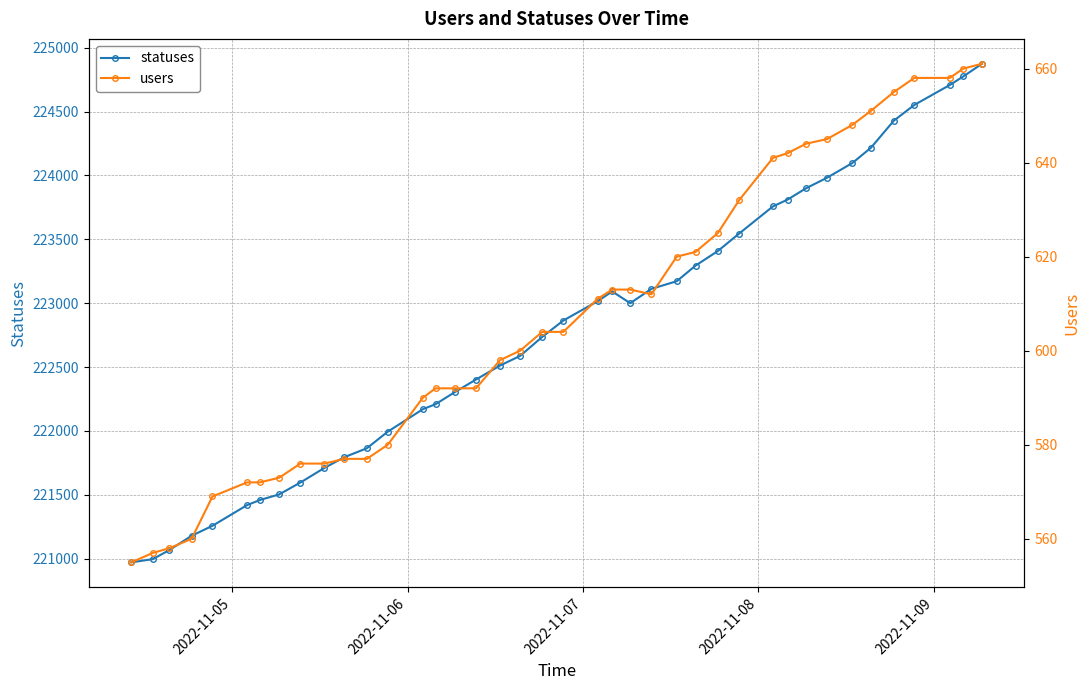

What is the value of the statuses point at the 4th from the left?

221179